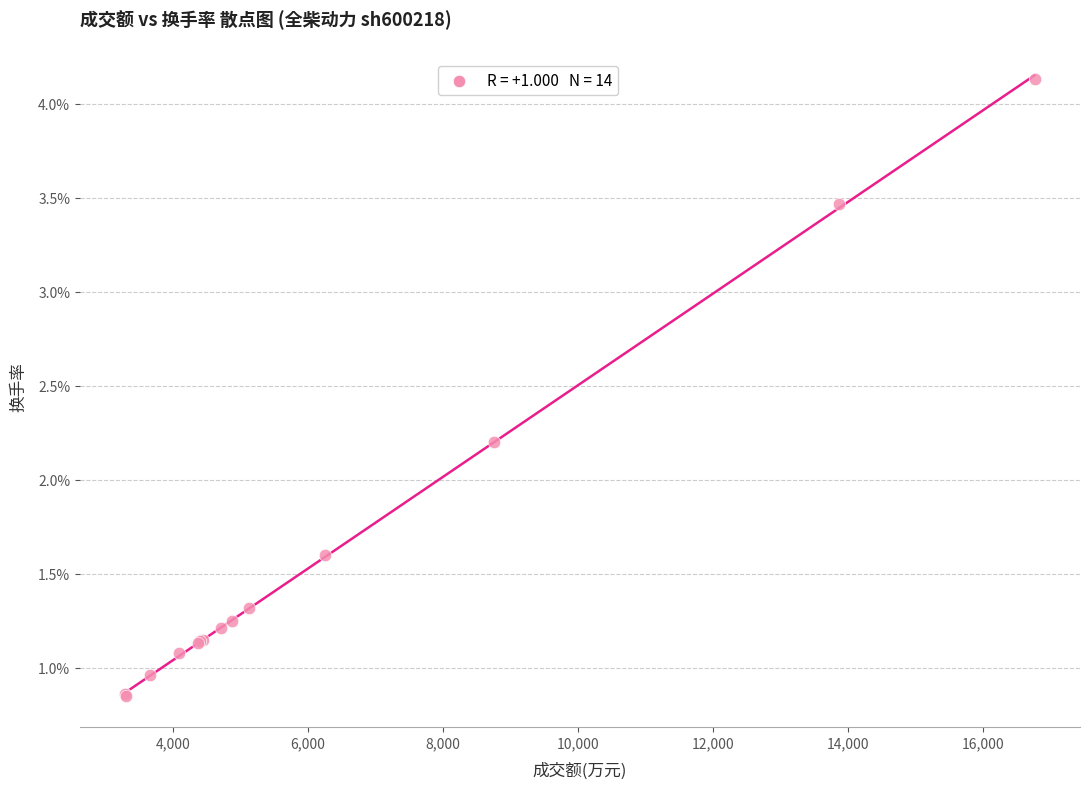

What Y value in the scatter plot is closest to 2?

2.2